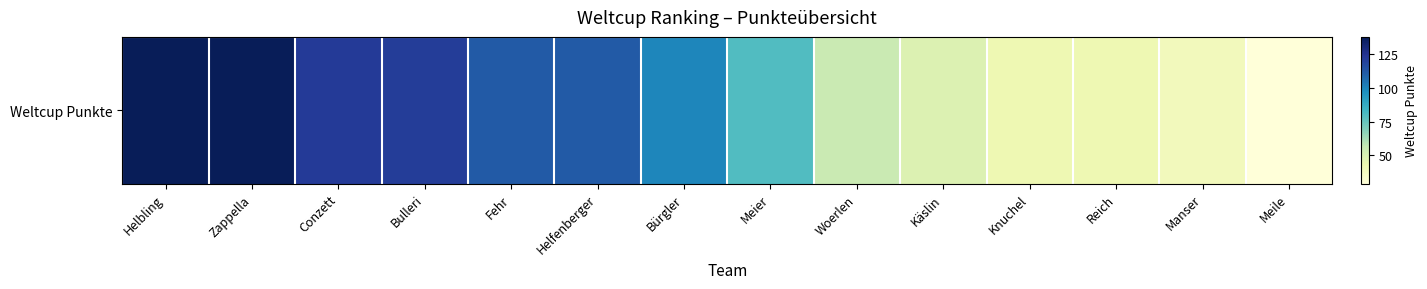

List the labels in order of value, largest first.

Helbling, Zappella, Conzett, Bulleri, Fehr, Helfenberger, Bürgler, Meier, Woerlen, Käslin, Knuchel, Reich, Manser, Meile